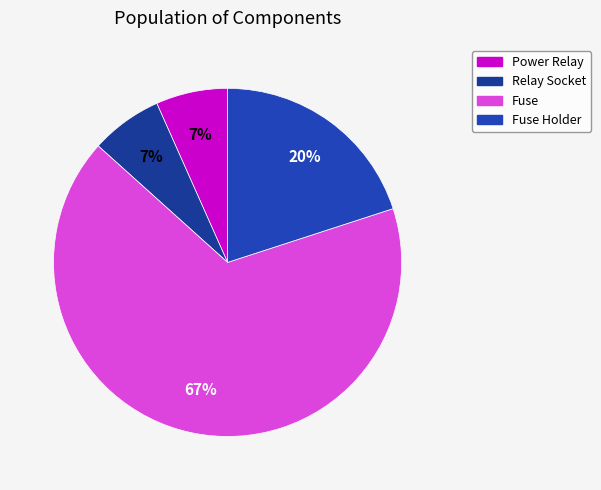

What is the smallest slice in the pie chart?

Power Relay